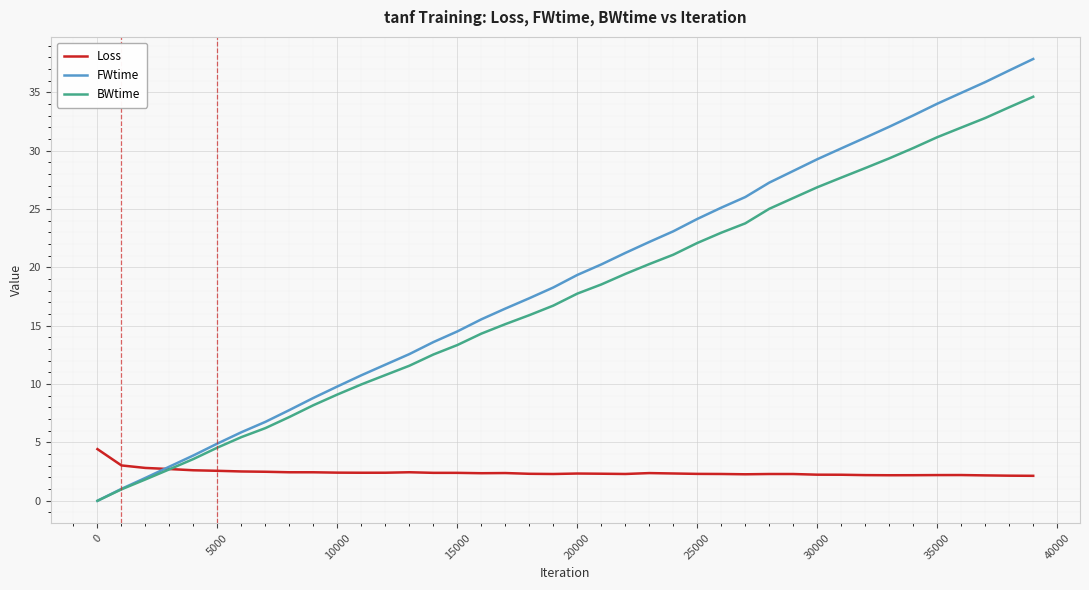

What is the average value of the BWtime series?

17.4